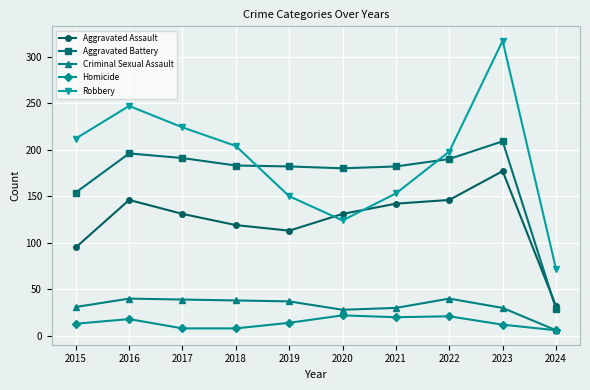

The value of Robbery at 2018 is 364. True or false?

False